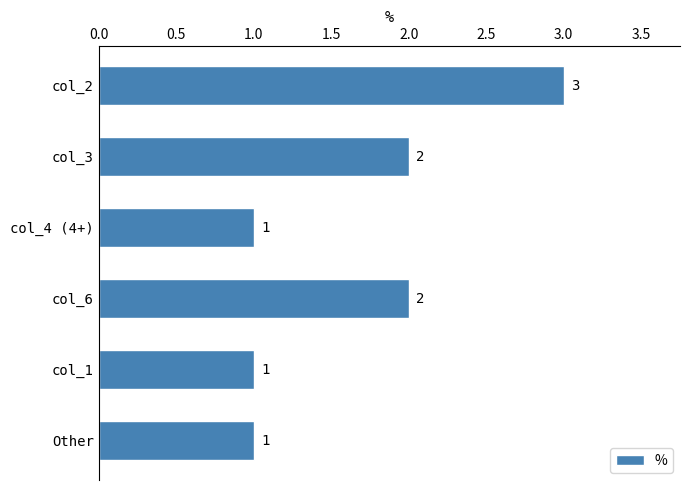

The chart shows a value of 1 at Other. True or false?

True